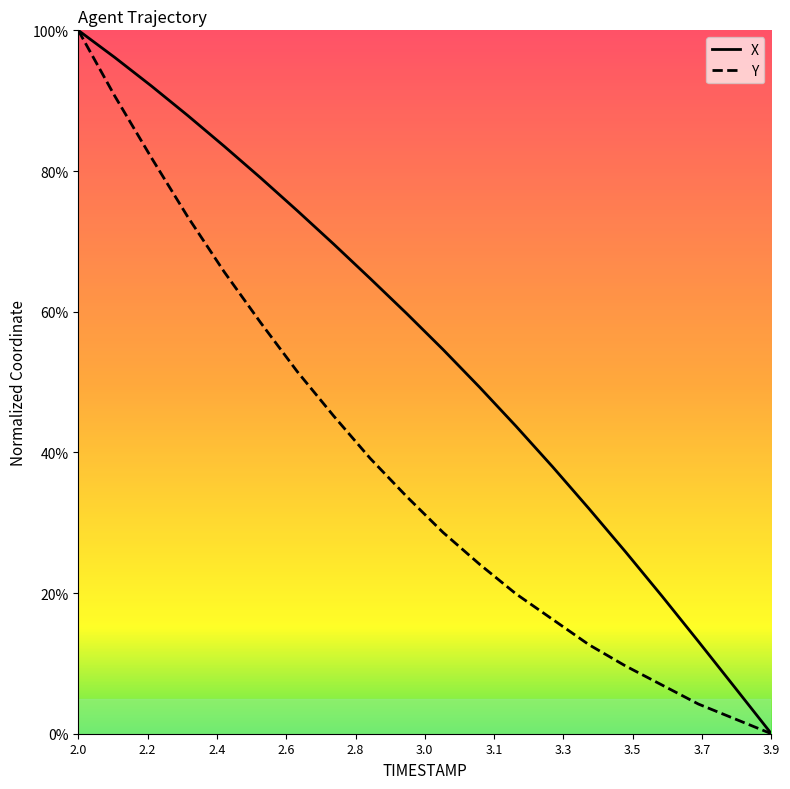

Does the chart display data point markers on the line(s)?

No